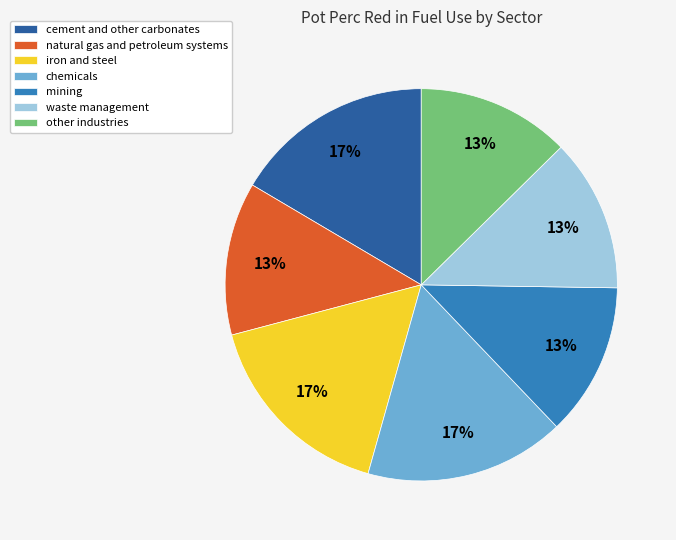

How many slices are in this pie chart?

7